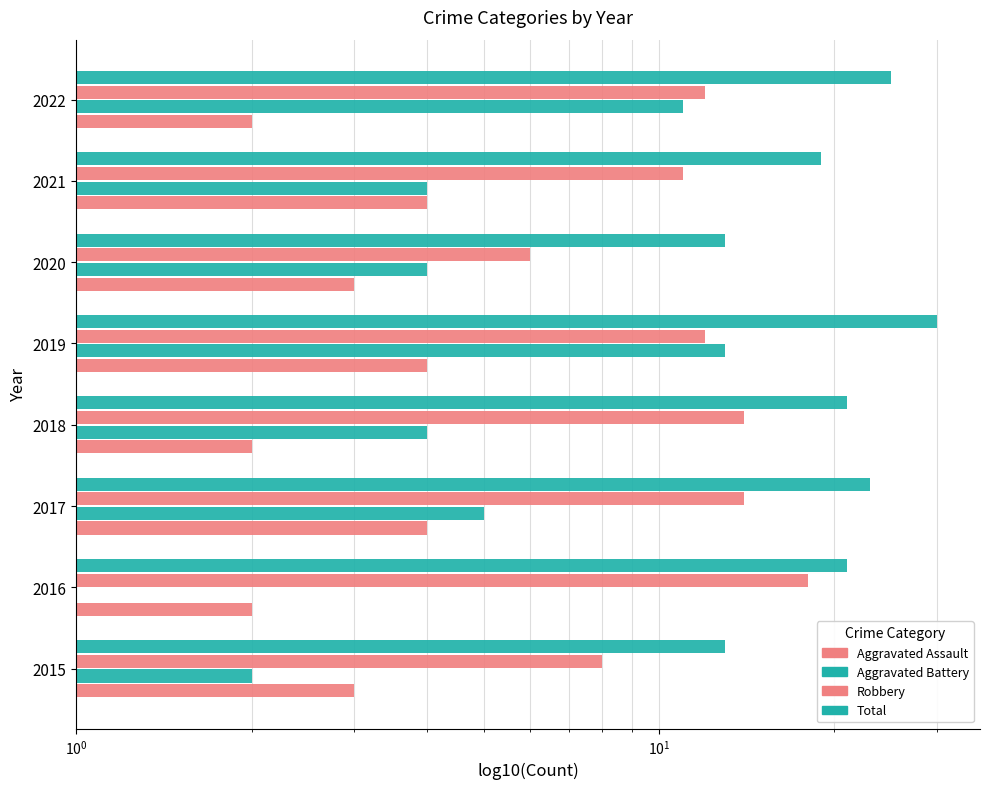

What are all the series names shown in the legend?

Aggravated Assault, Aggravated Battery, Robbery, Total